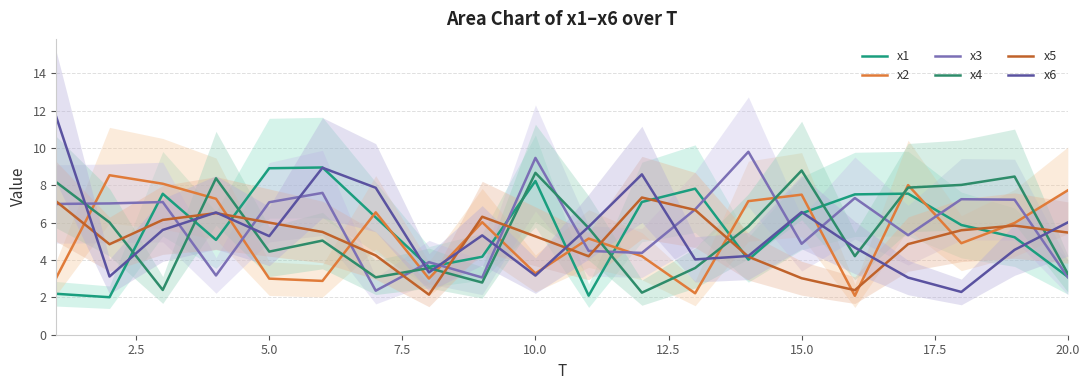

Is it true that x3 equals 4.4 at 12.5?

False